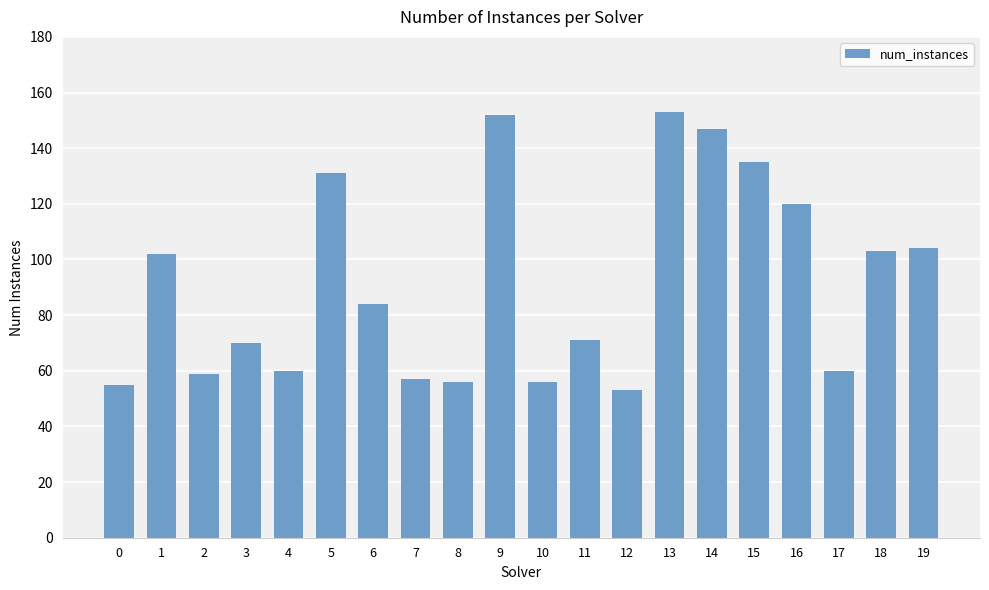

Reading right to left, what are all the values shown in this chart?

104	103	60	120	135	147	153	53	71	56	152	56	57	84	131	60	70	59	102	55